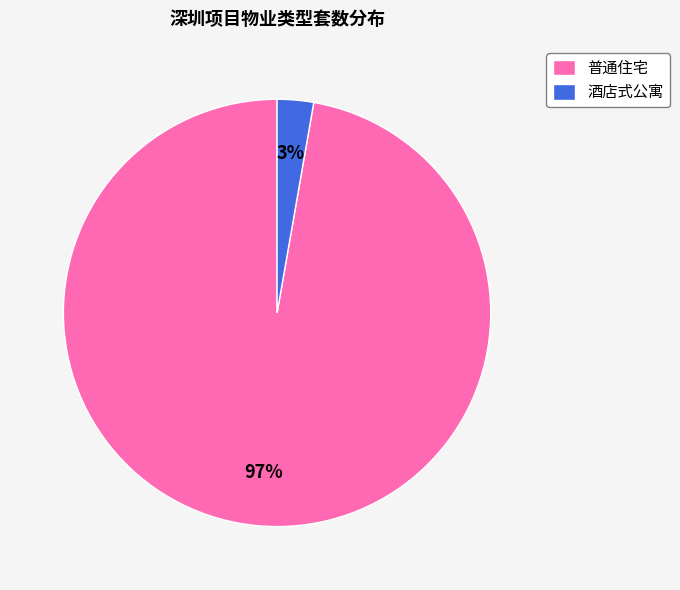

What percentage is the 普通住宅 slice, to the nearest percent?

97%